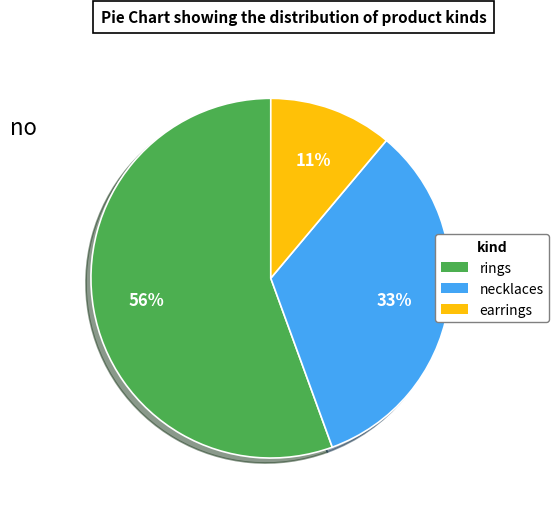

Which has a higher value, earrings or necklaces?

necklaces